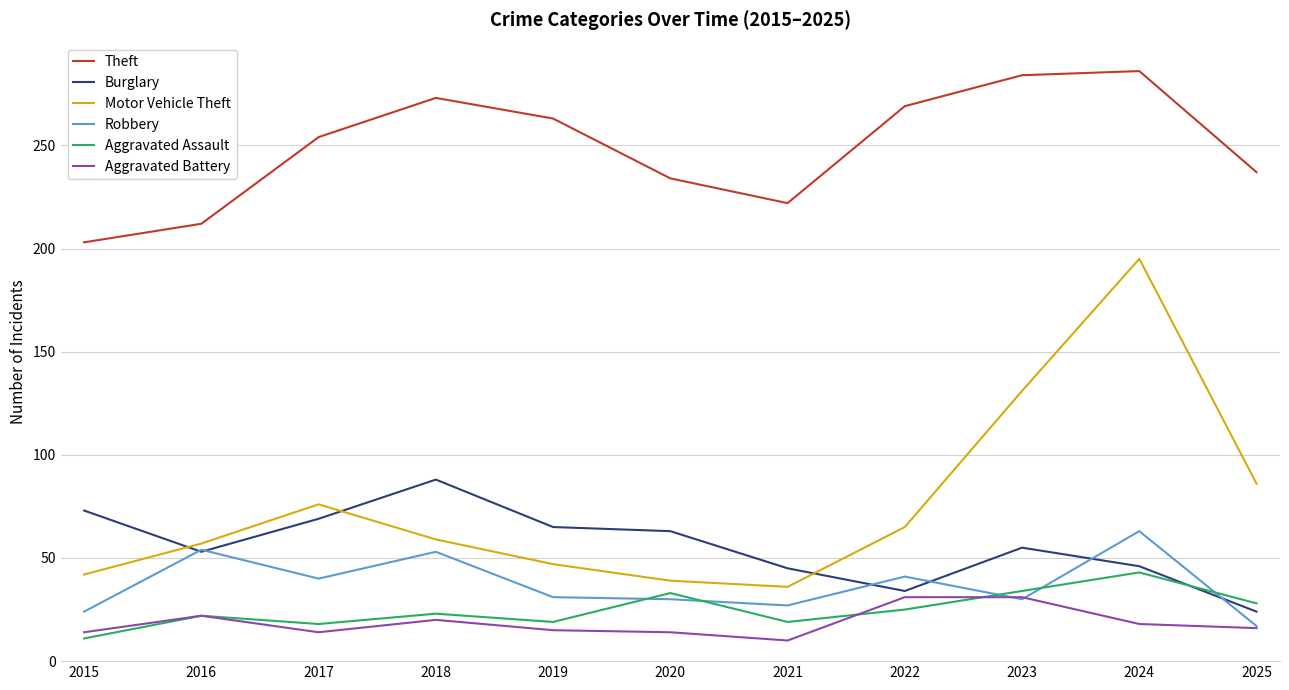

What is the maximum value shown in the chart?

286